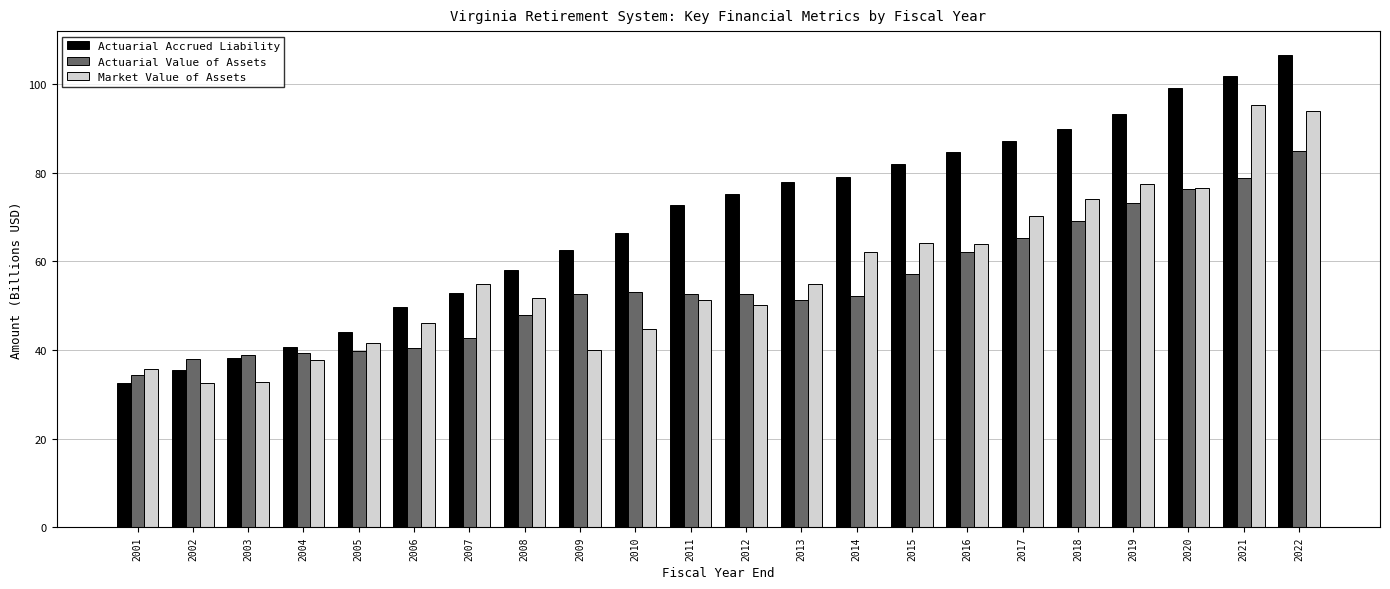

Which series has the largest total across all categories?

Actuarial Accrued Liability